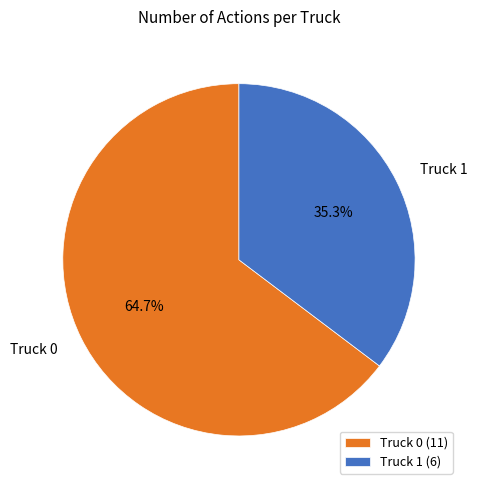

To the nearest percent, what is the difference between the largest and smallest slice percentages?

29%